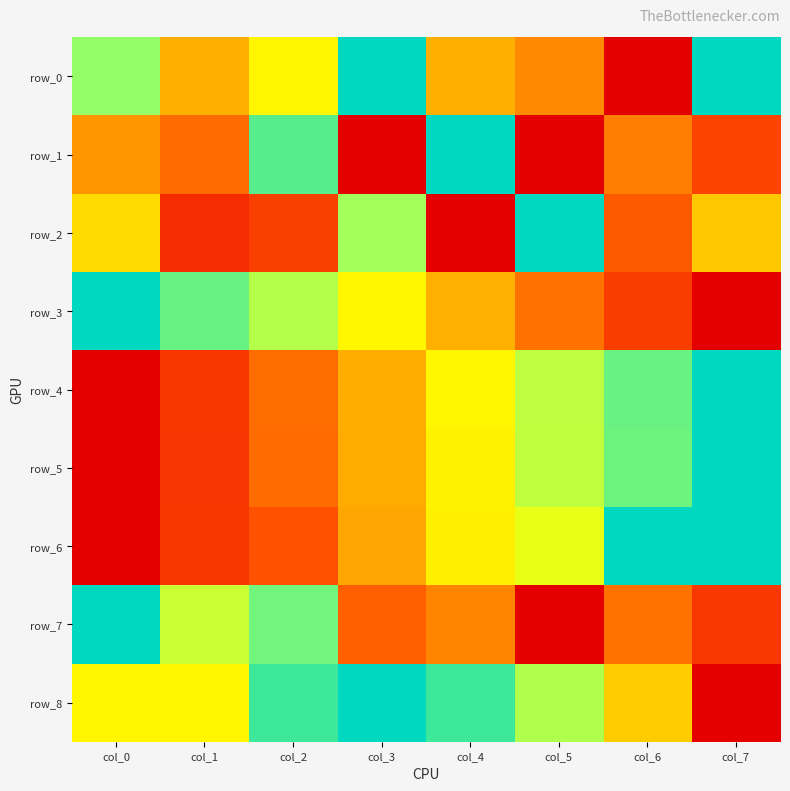

Is the value of row_4 at col_7 greater than the value of row_5 at col_0?

Yes